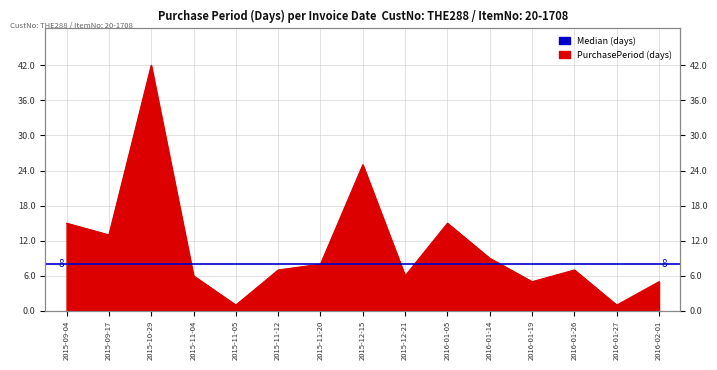

How many interior local peaks (higher than both neighbors) does the data have?

4